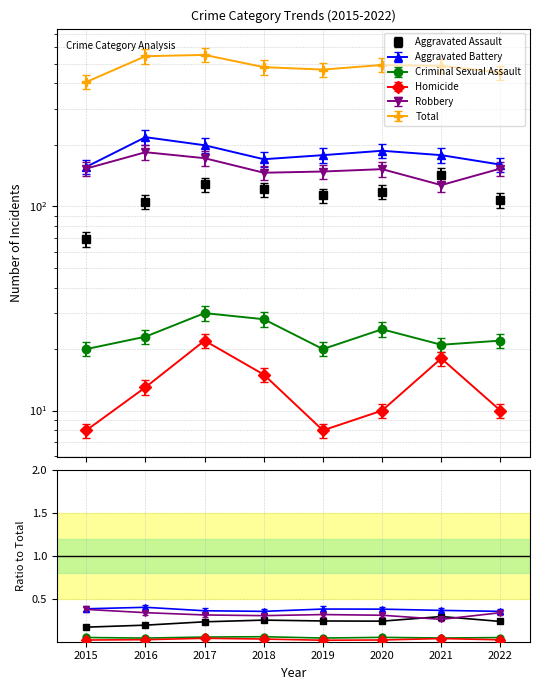

At which category is the sum across all series the highest?

2017